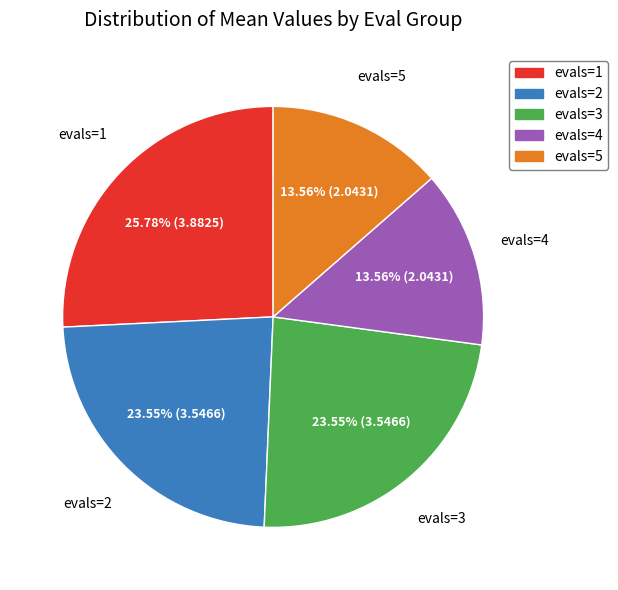

Does evals=4 represent more than half of the total?

No